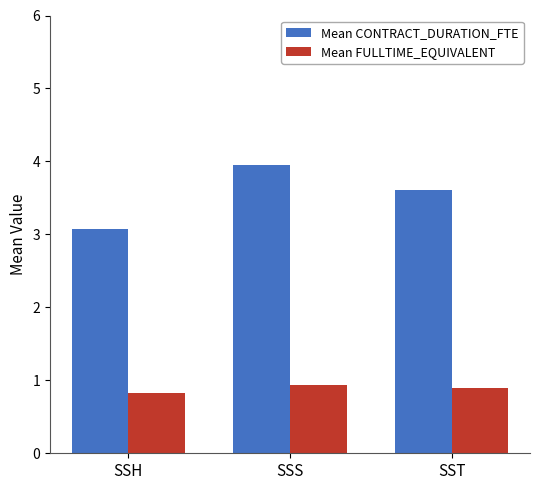

Between SSH and SSS, which series saw the biggest shift?

Mean CONTRACT_DURATION_FTE